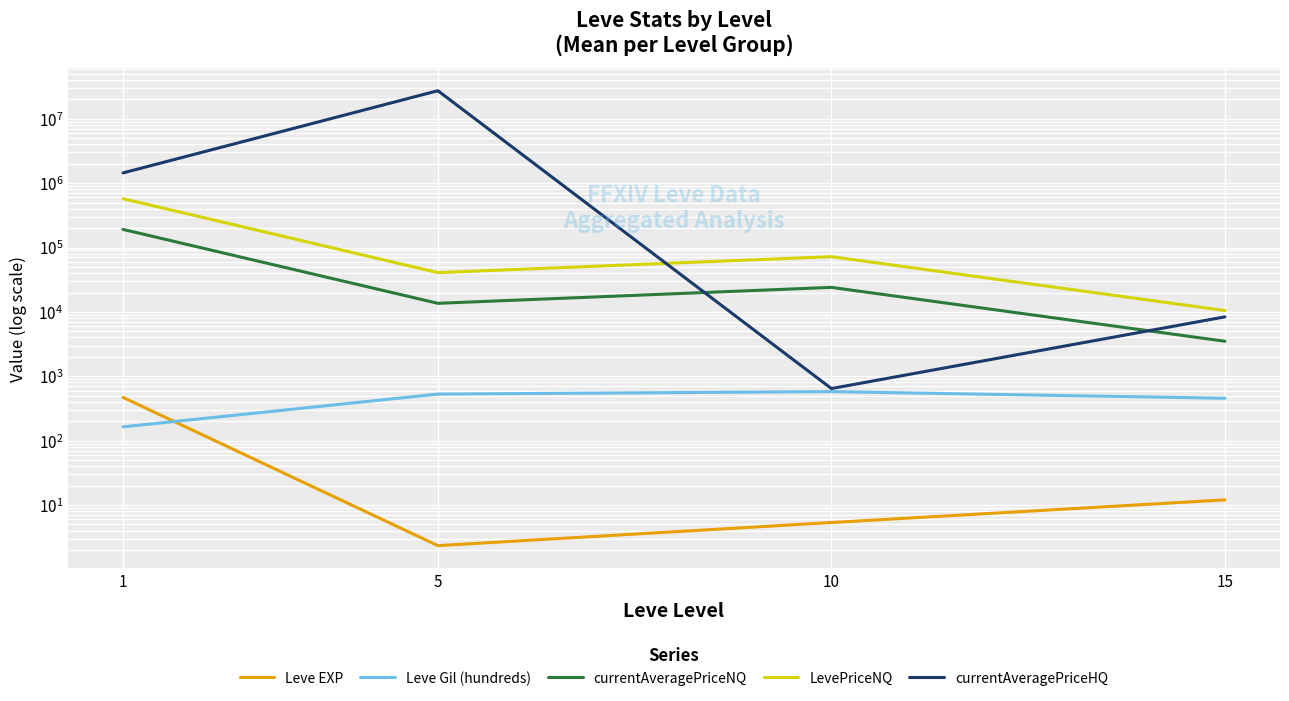

Reading left to right, transcribe all the data shown in this chart.

Leve EXP: 468.5	2.3	5.3	12.0
Leve Gil (hundreds): 163.5	528.3	576.7	455.0
currentAveragePriceNQ: 191085.4	13584.8	24037.5	3497.8
LevePriceNQ: 573332.3	40754.4	72112.5	10493.2
currentAveragePriceHQ: 1444086.4	27339028.0	643.9	8368.8